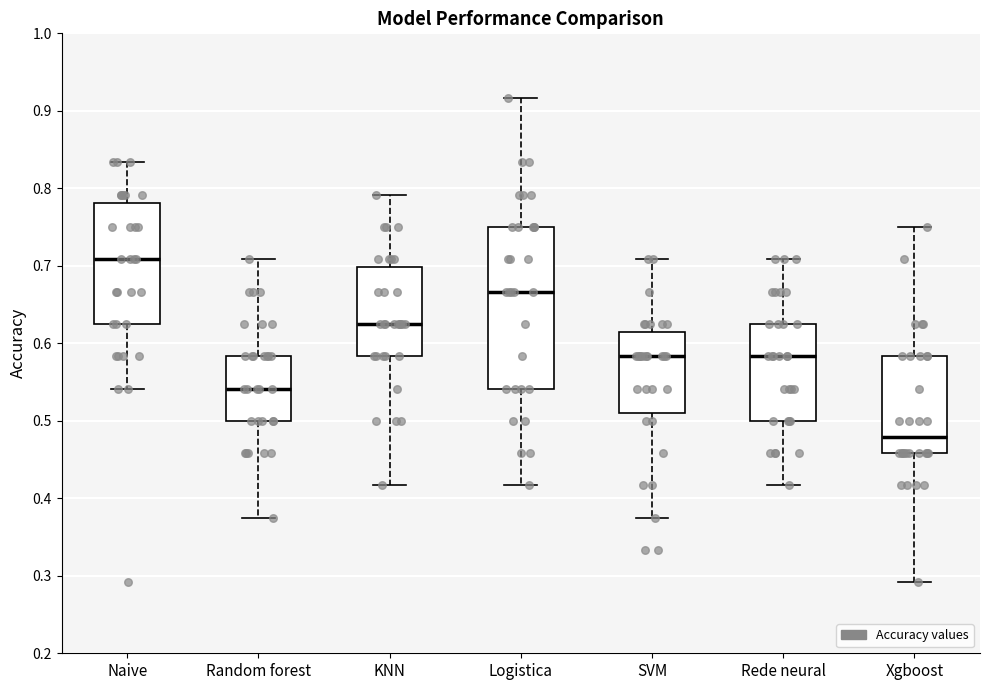

Where is the upper edge of the box for Logistica on the y-axis? The values are not printed on the chart, so give them approximately, as read against the axis.

0.75